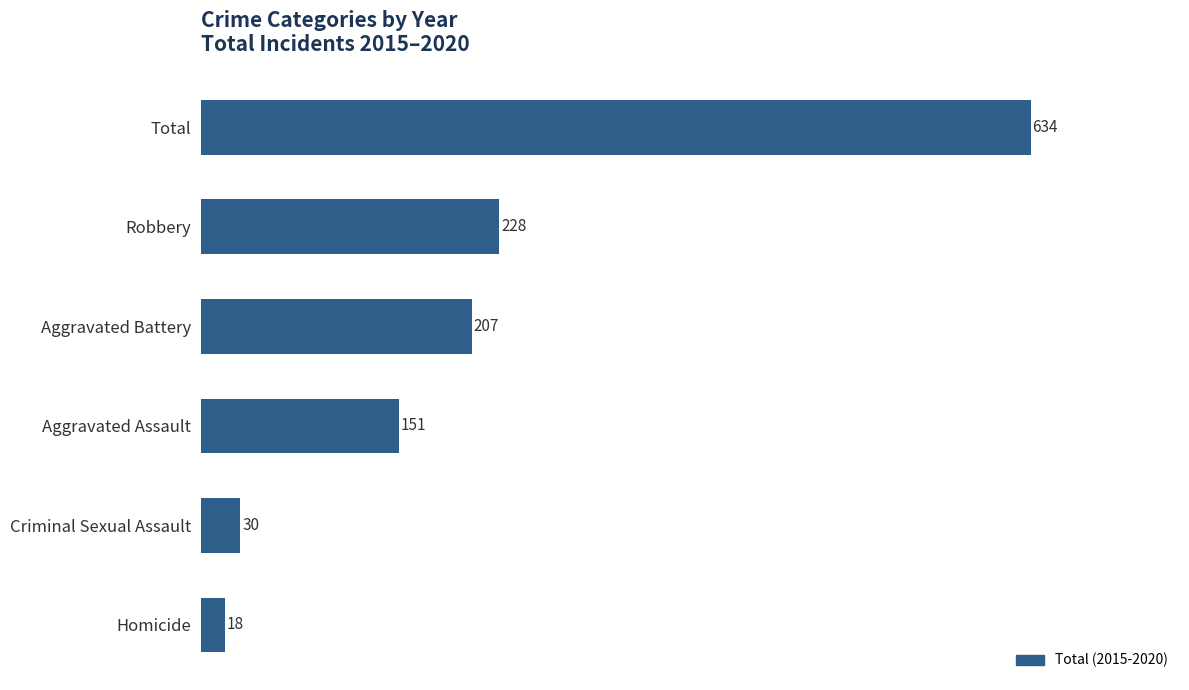

How many data points are less than 207?

3